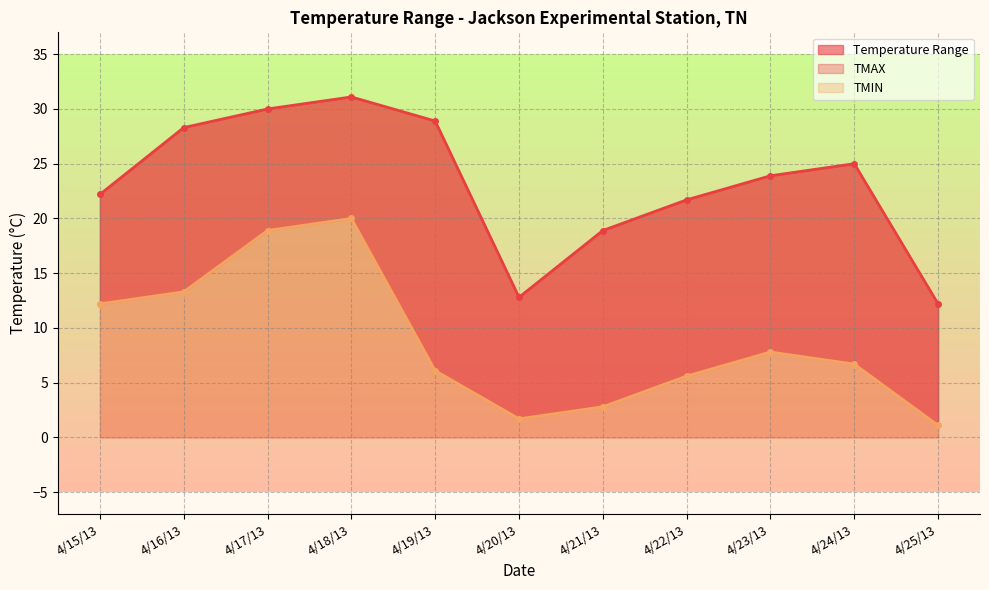

List the series in order of their overall mean, highest first.

TMAX, TMIN